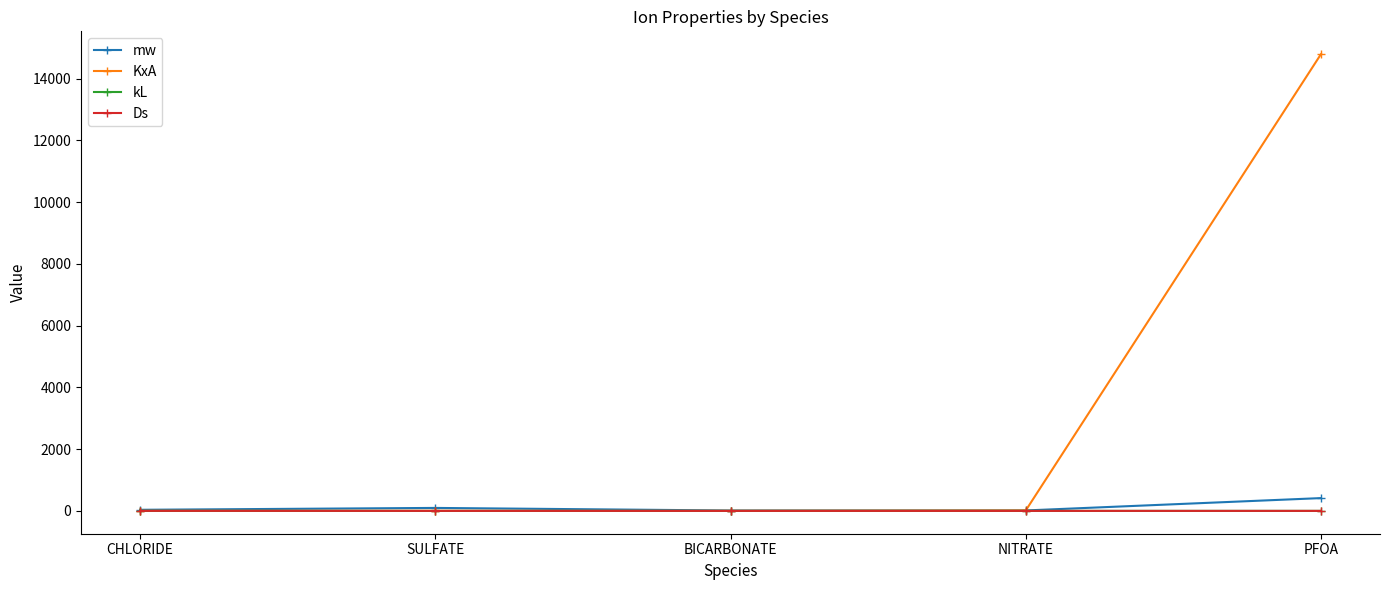

What position from the left is NITRATE?

4